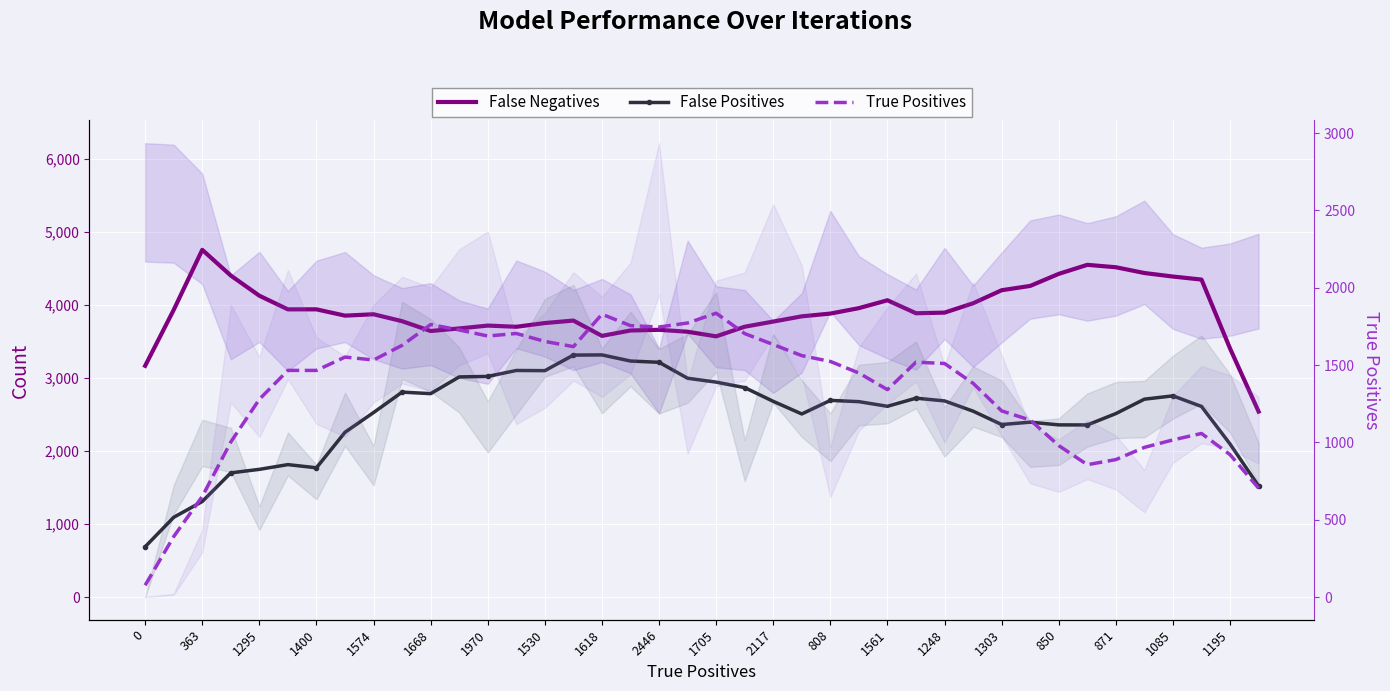

What are all the series names shown in the legend?

False Negatives, False Positives, True Positives